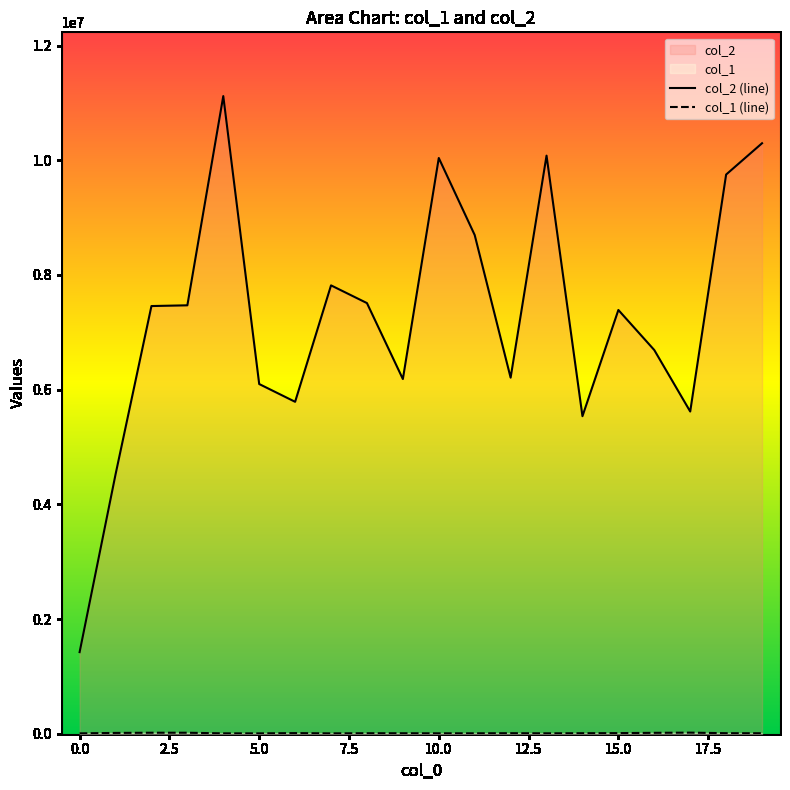

Which series has the largest total across all categories?

col_2 (line)